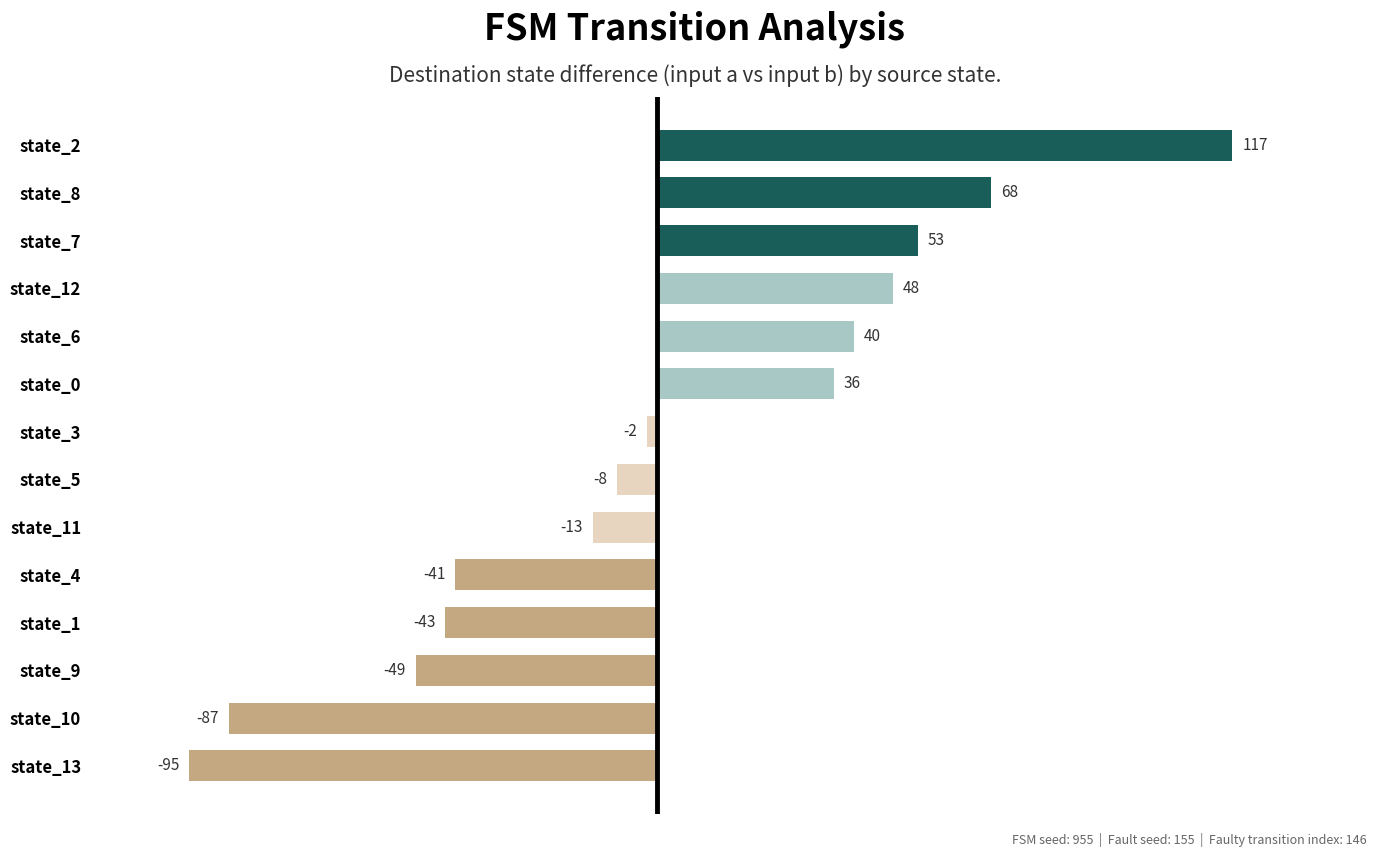

Reading bottom to top, transcribe all the data shown in this chart.

-95	-87	-49	-43	-41	-13	-8	-2	36	40	48	53	68	117